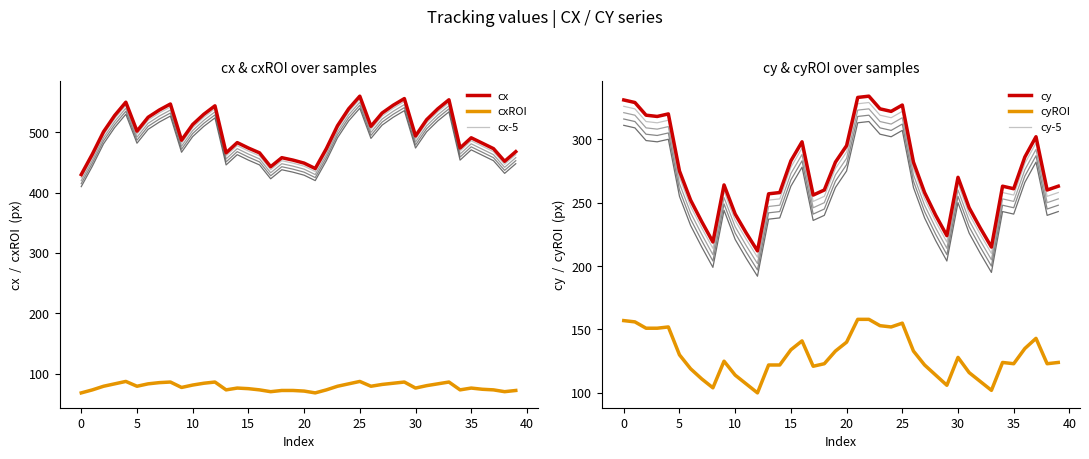

At which category is the sum across all series the highest?

25